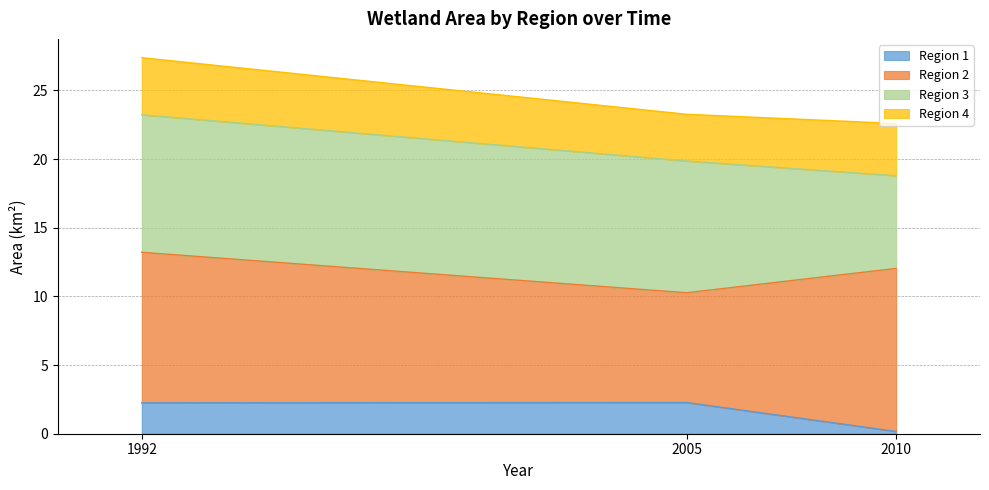

At which category is the sum across all series the highest?

1992